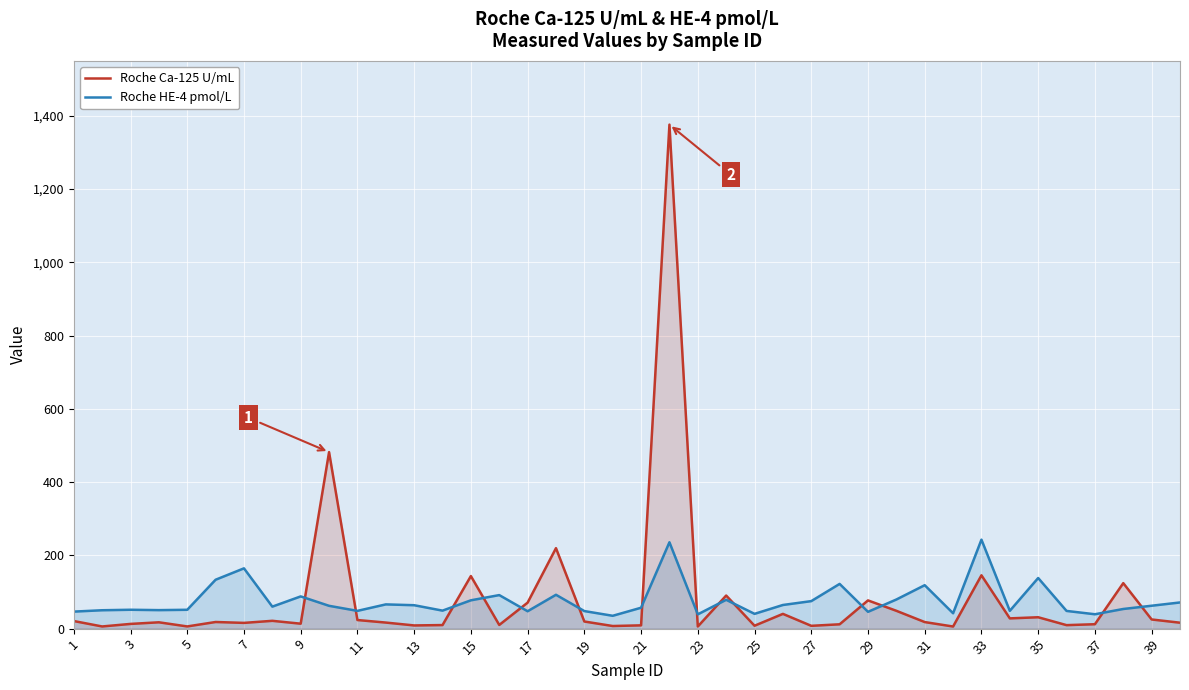

List the series in order of their peak value, highest first.

Roche Ca-125 U/mL, Roche HE-4 pmol/L